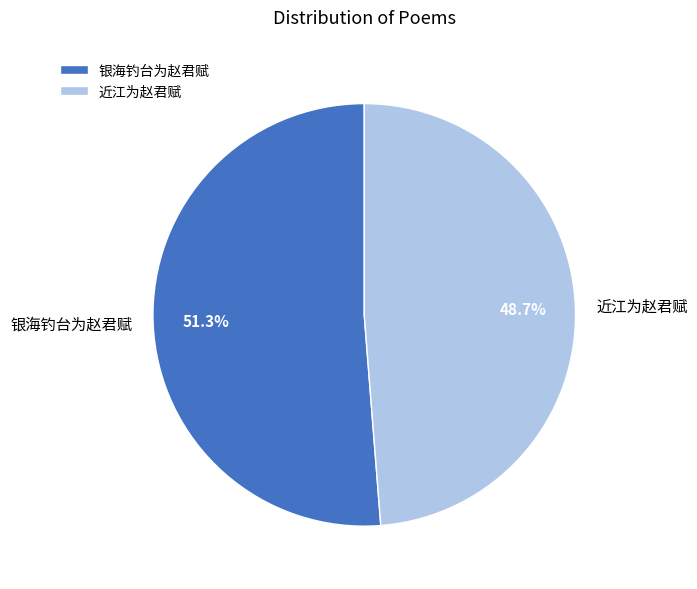

To the nearest percent, what percentage of the pie is 银海钓台为赵君赋?

51%